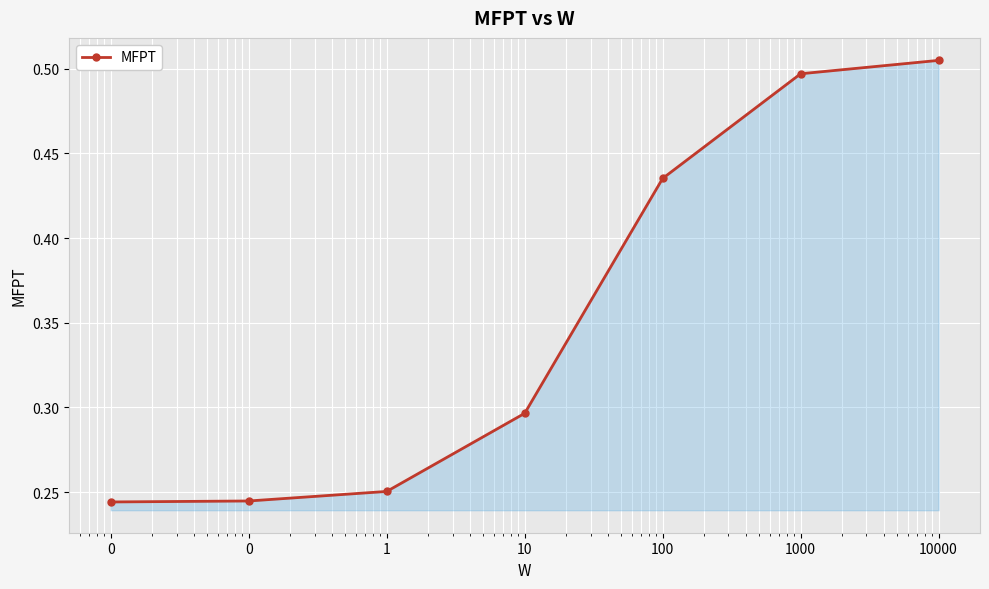

What is the sum of all values?

2.5